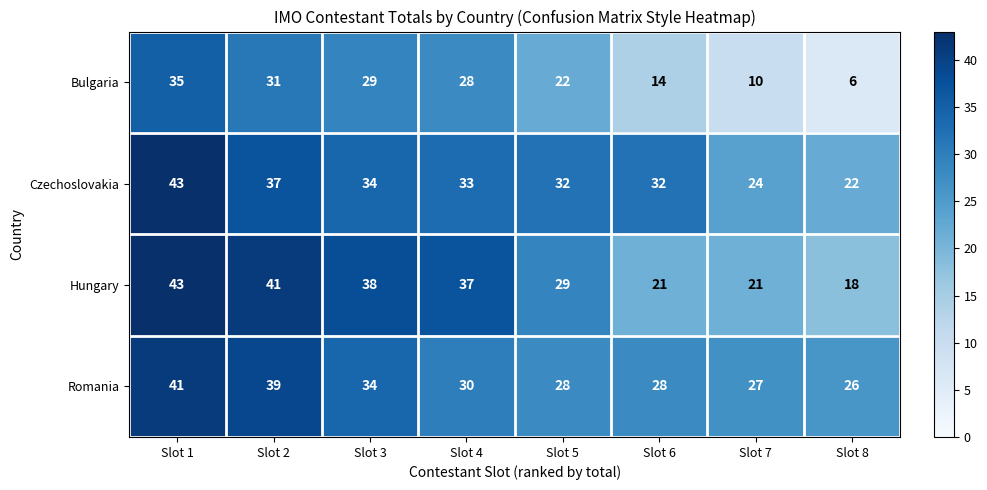

What is the highest value of the Hungary series?

43